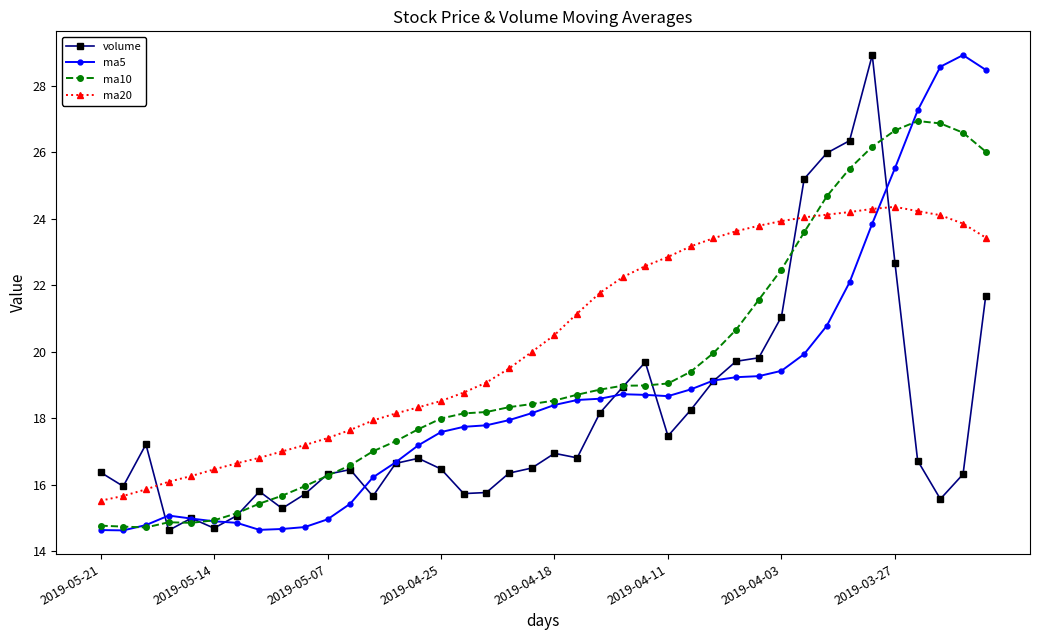

What is the smallest value displayed?

14.6